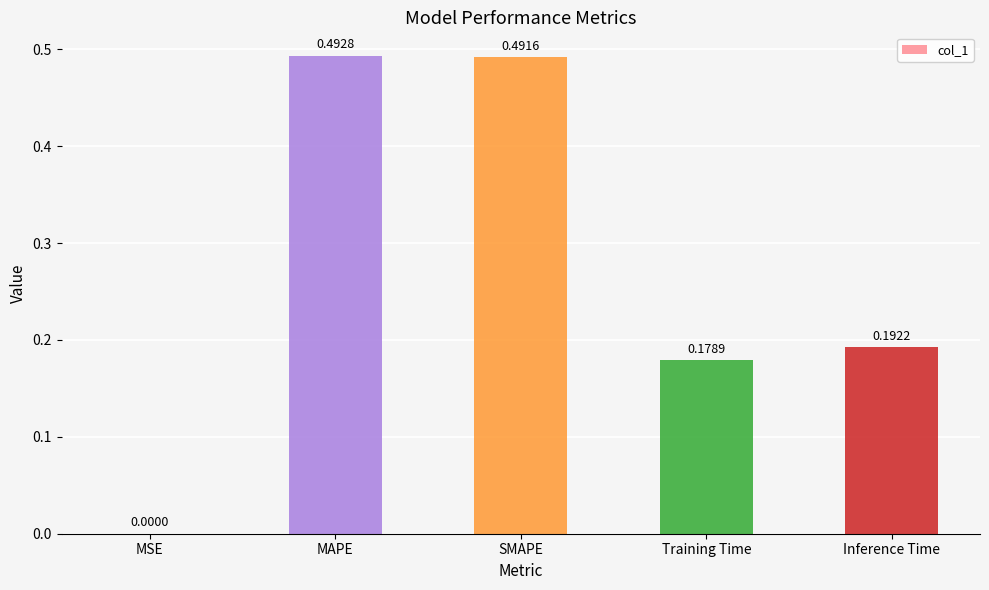

Which has a higher value, Inference Time or Training Time?

Inference Time